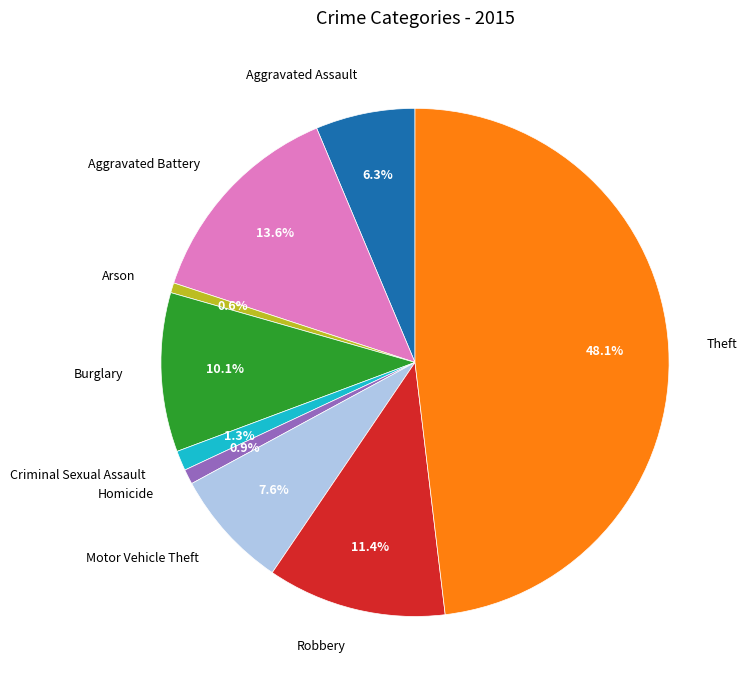

What percentage is the Arson slice, to the nearest percent?

1%